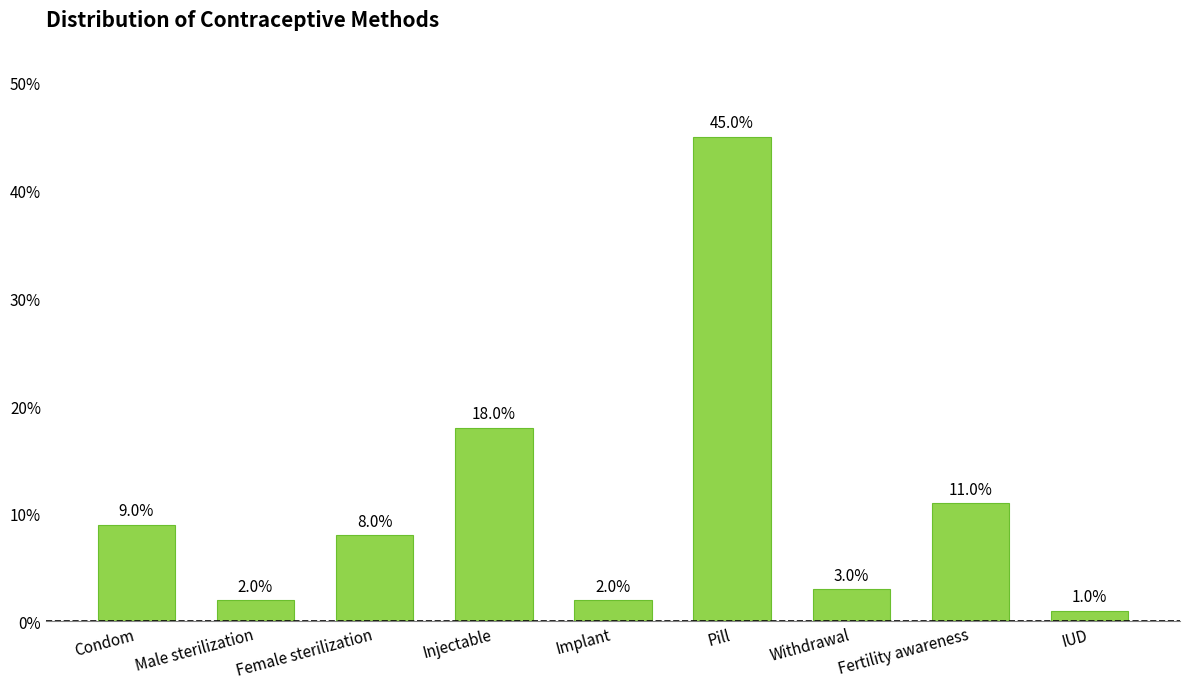

List the labels in order of value, largest first.

Pill, Injectable, Fertility awareness, Condom, Female sterilization, Withdrawal, Male sterilization, Implant, IUD